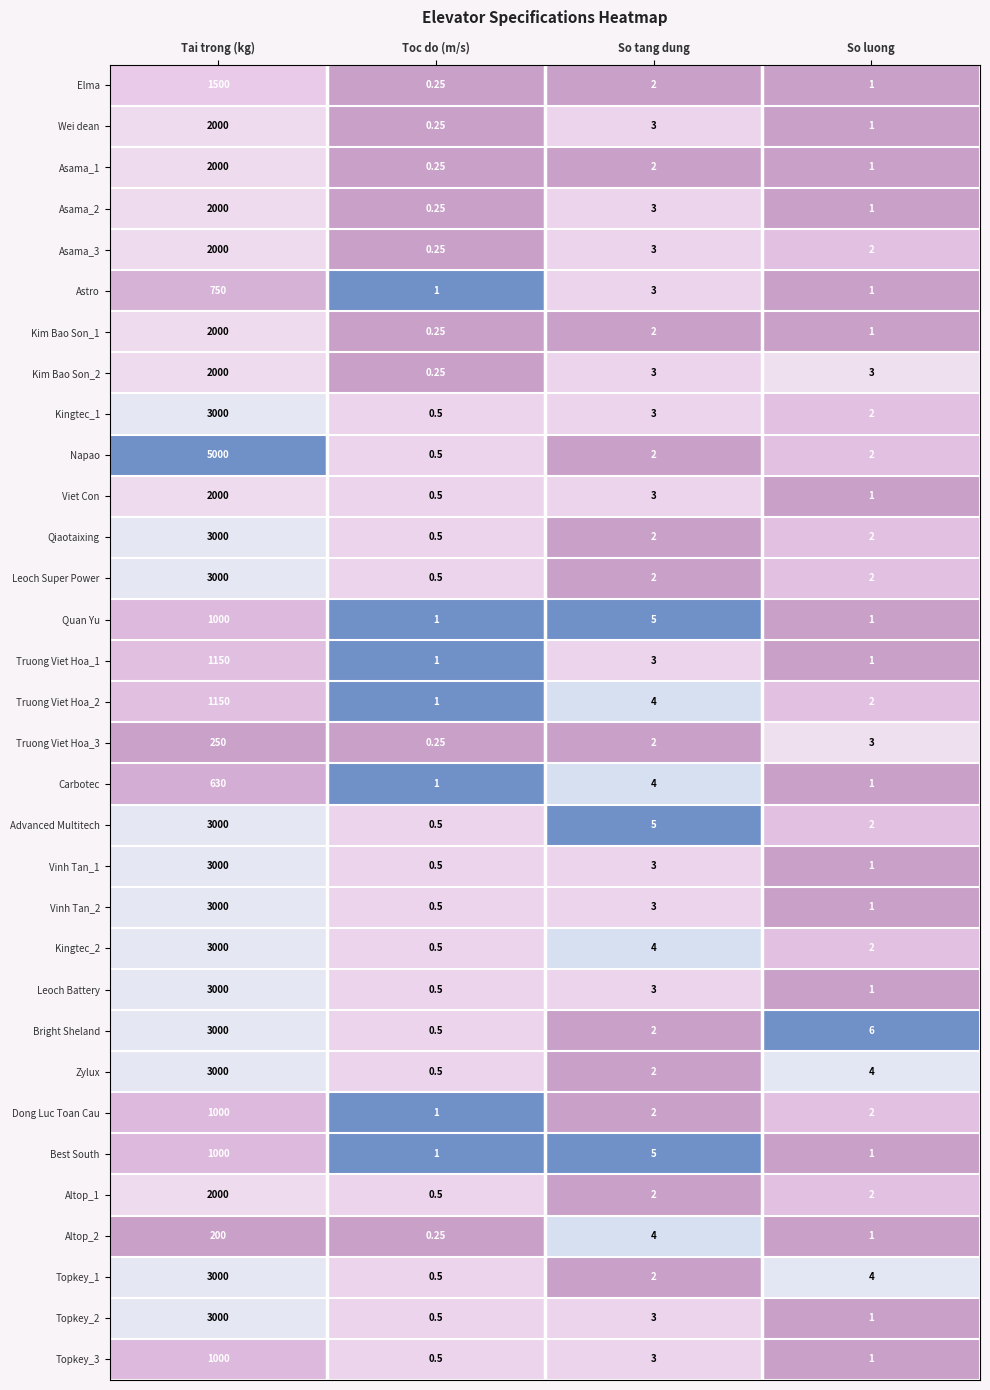

Which series has the largest total across all categories?

Napao